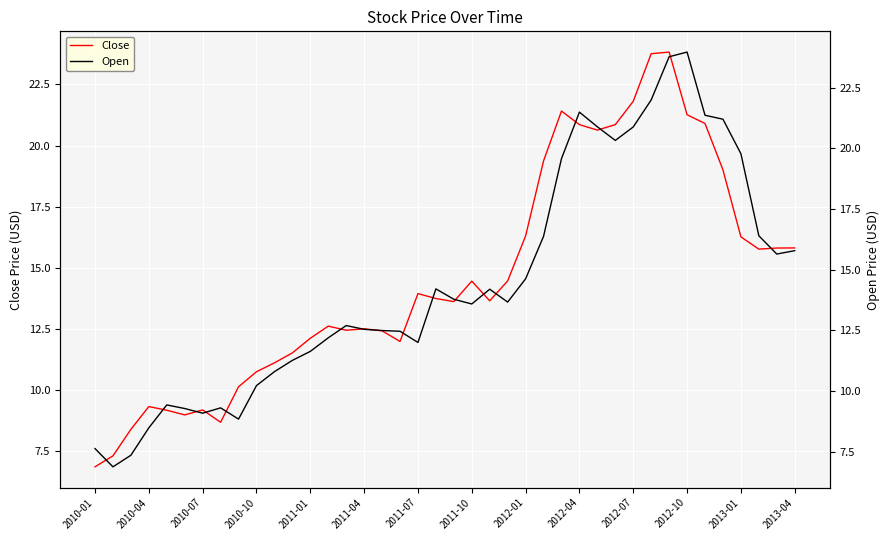

What is the total value across all series at 2010-01?

14.5